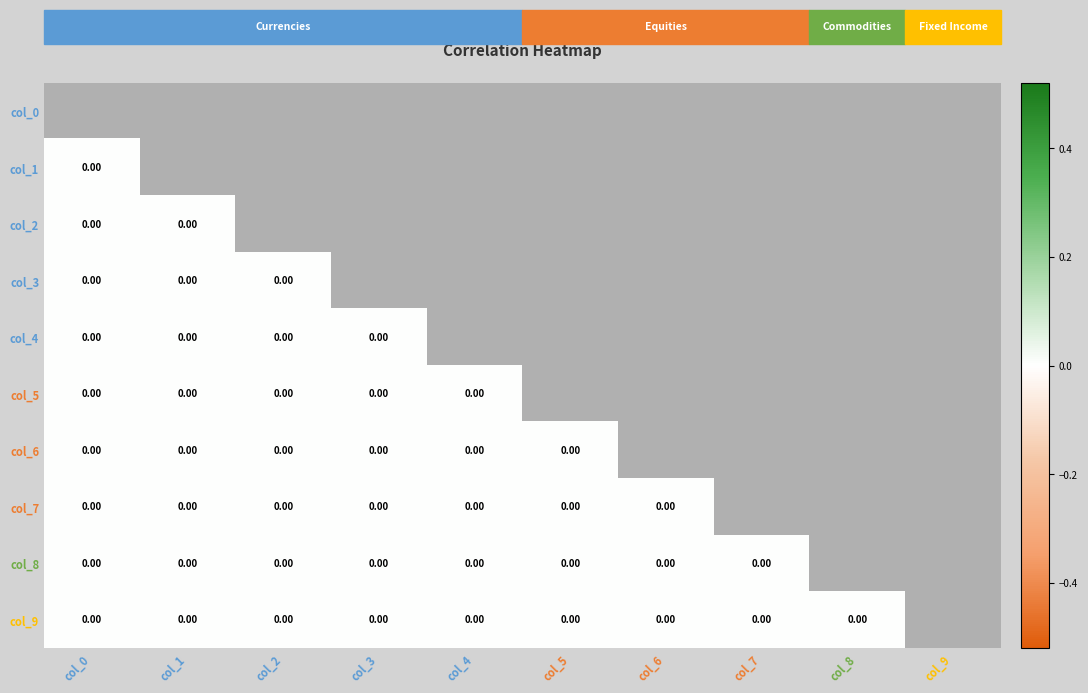

At which category is the sum across all series the highest?

col_1